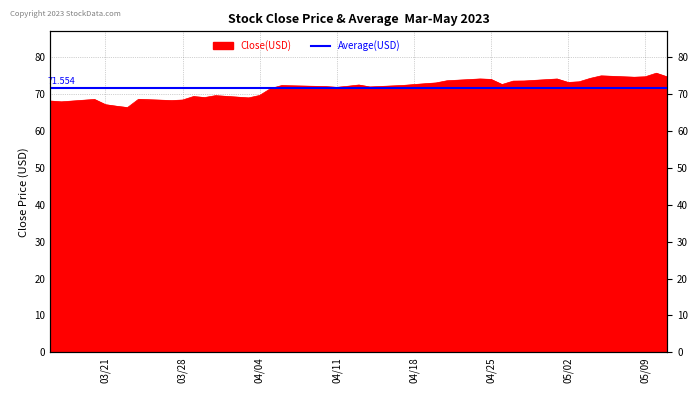

Which has a higher value, 2023-04-06 or 2023-05-05?

2023-05-05